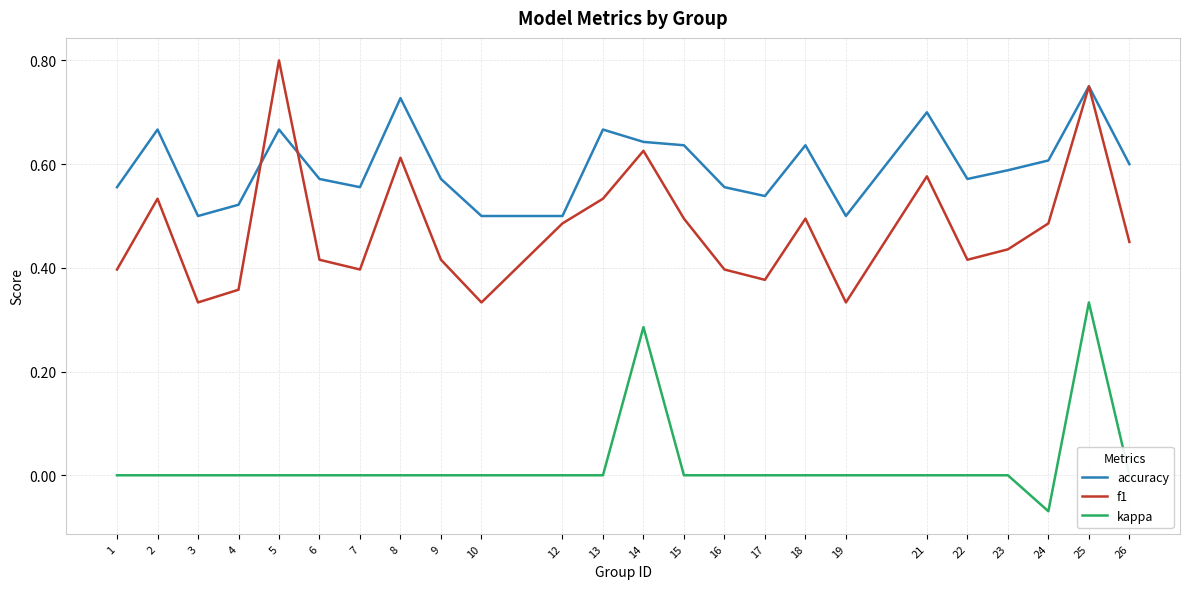

Which series has the largest total across all categories?

accuracy